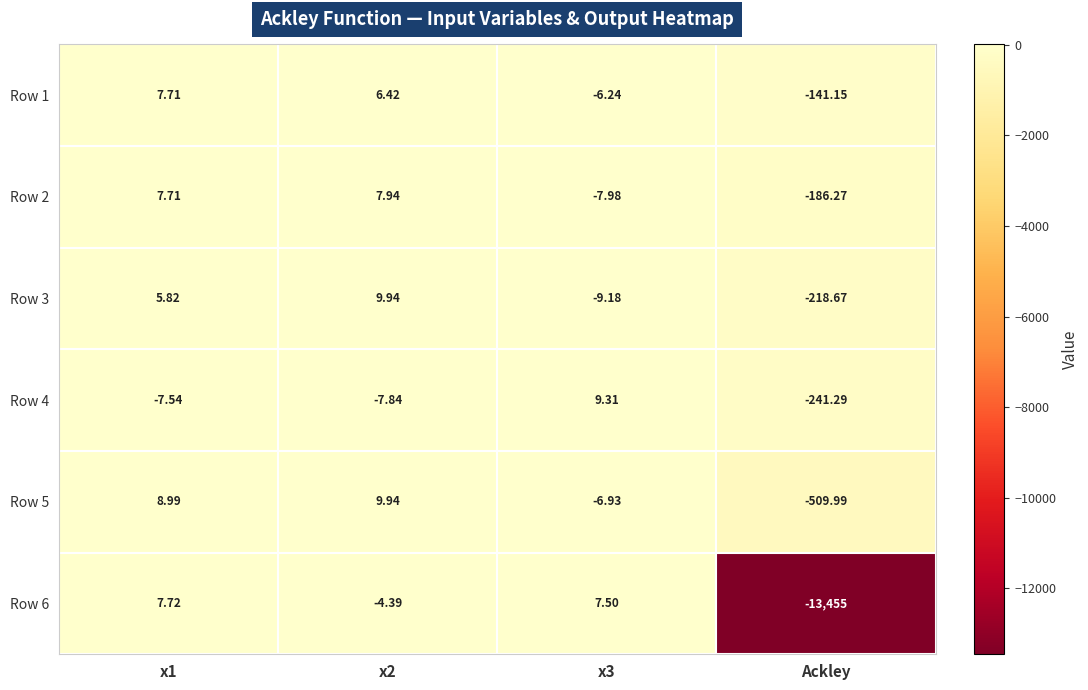

How many distinct data groups are displayed?

6